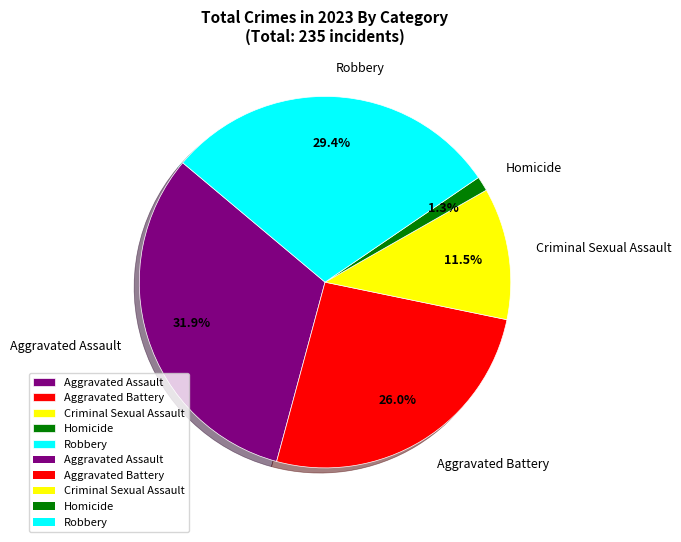

The Robbery slice represents 19% of the pie. True or false?

False